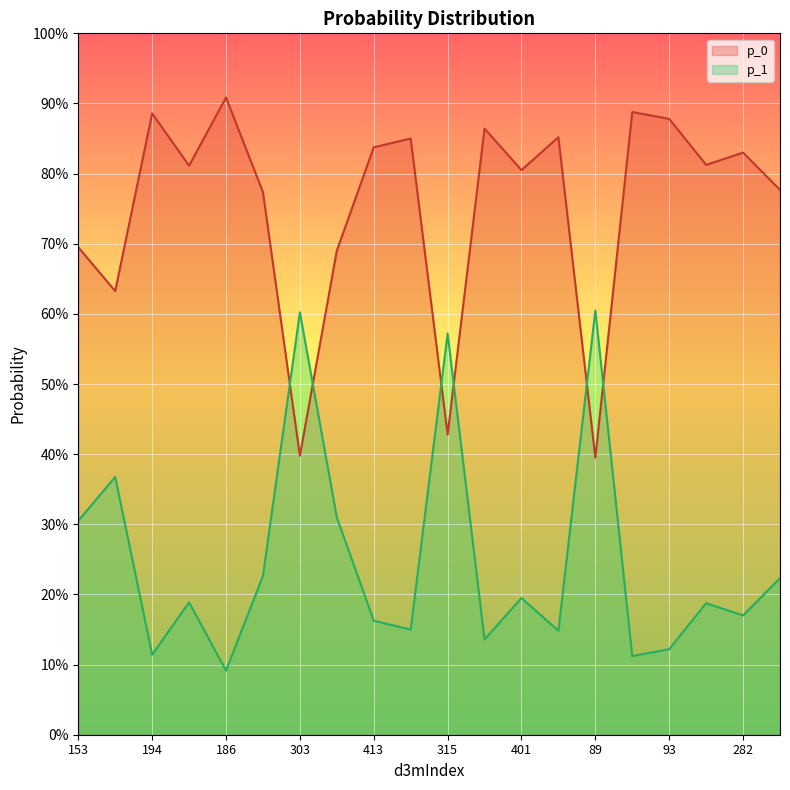

True or false: p_0 and p_1 cross at least once.

True